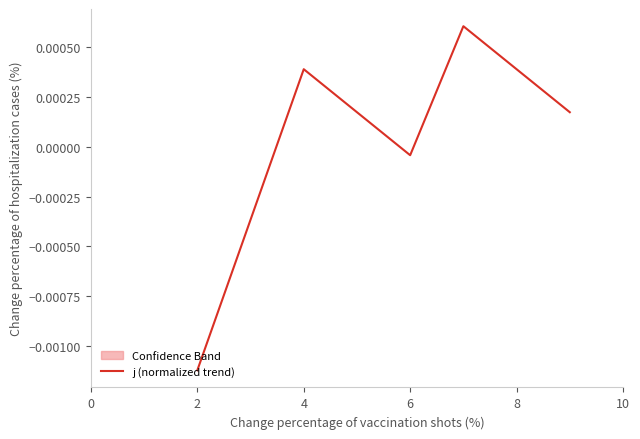

How many values exceed 0?

3